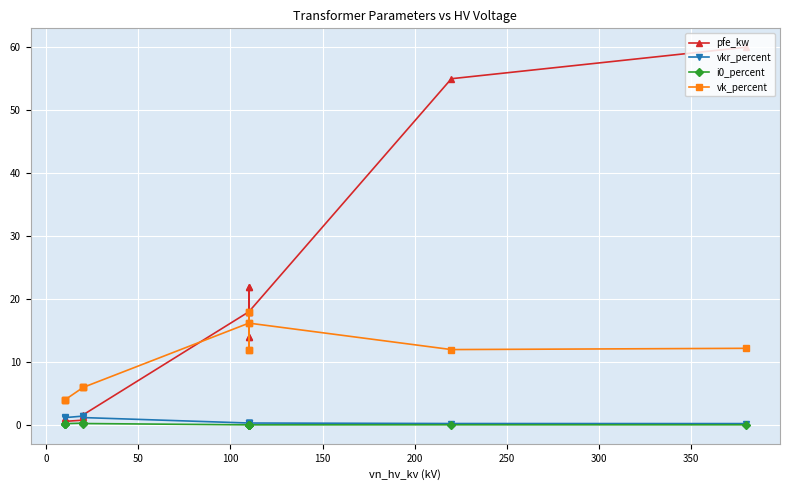

What is the greatest value displayed?

60.0